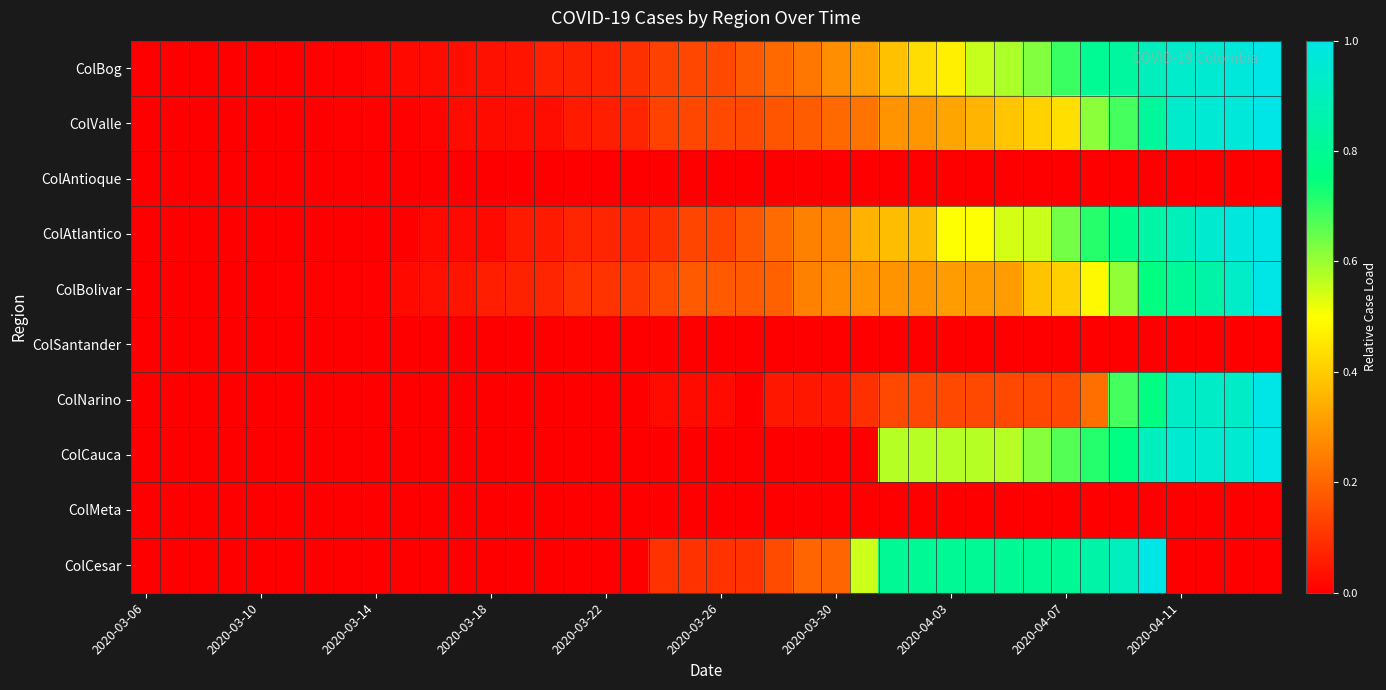

Which series has the largest range (max minus min)?

ColBog